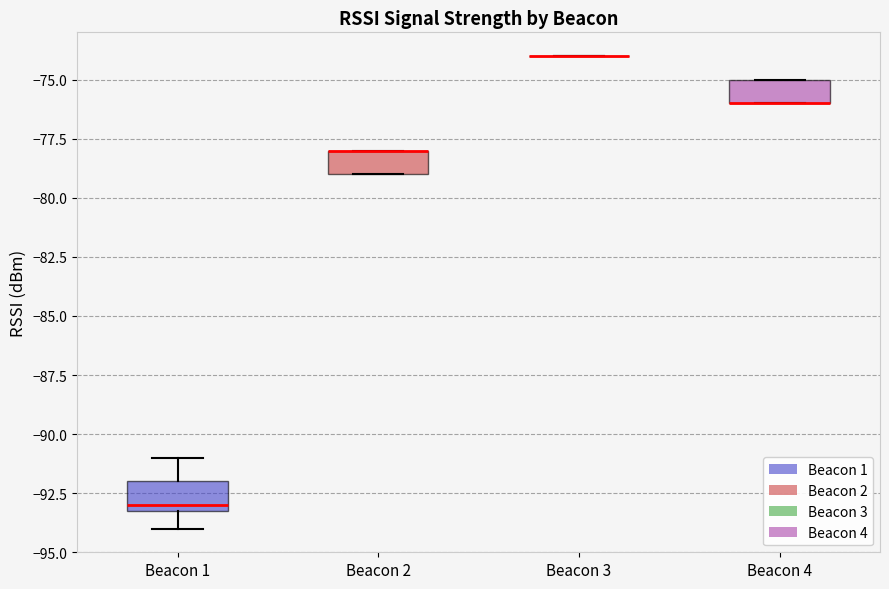

Where is the upper edge of the box for Beacon 1 on the y-axis? The values are not printed on the chart, so give them approximately, as read against the axis.

-92